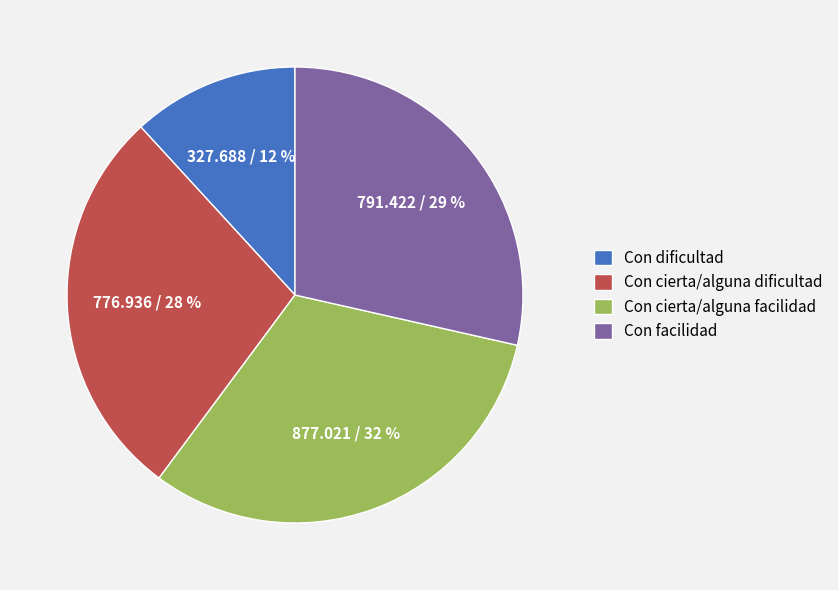

How many slices are in this pie chart?

4